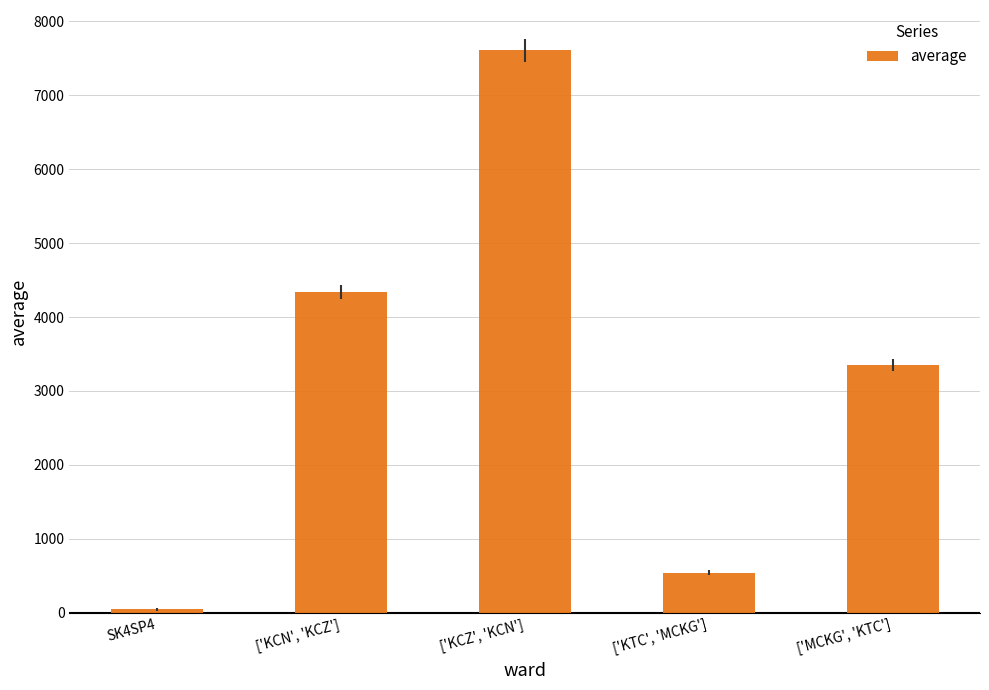

Is it true that the value at ['KTC', 'MCKG'] is 834.5?

False